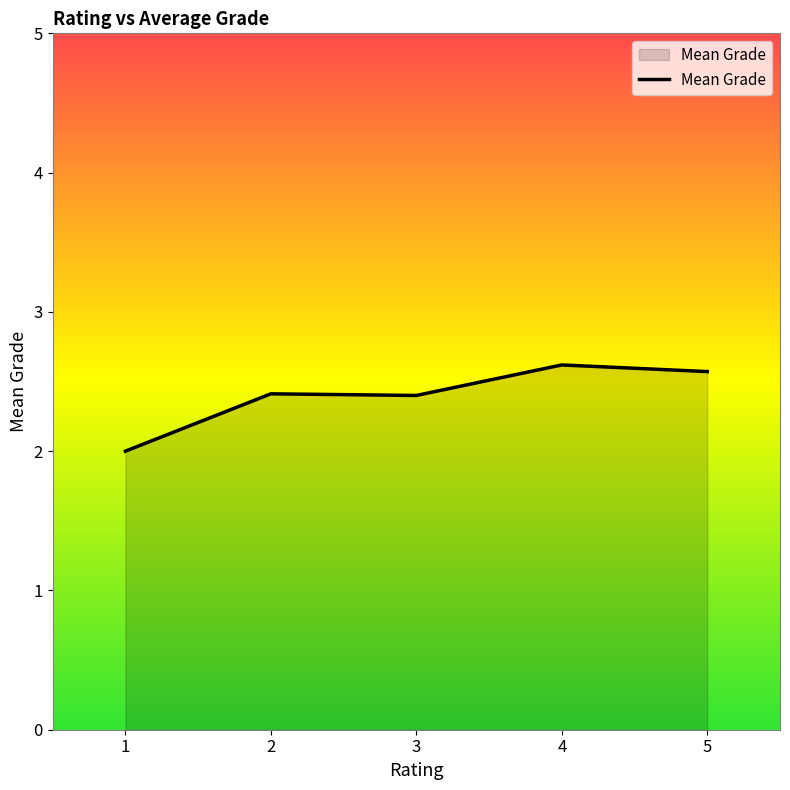

At which label is the value closest to 2?

1